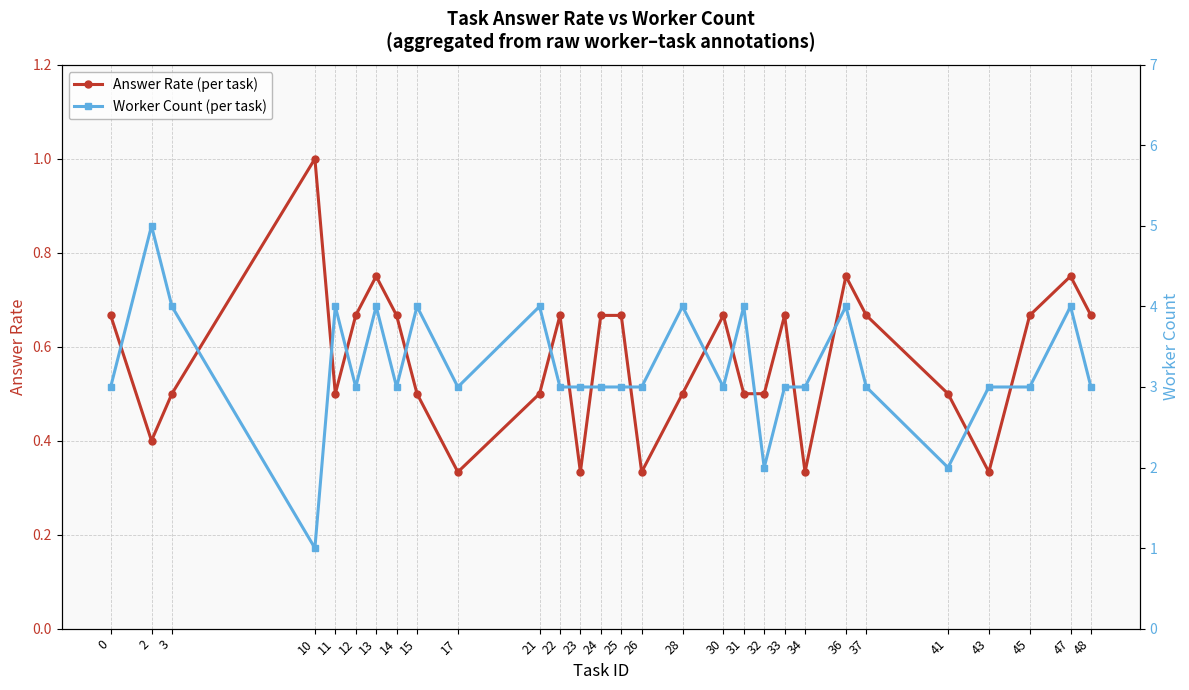

What are all the series names shown in the legend?

Answer Rate (per task), Worker Count (per task)